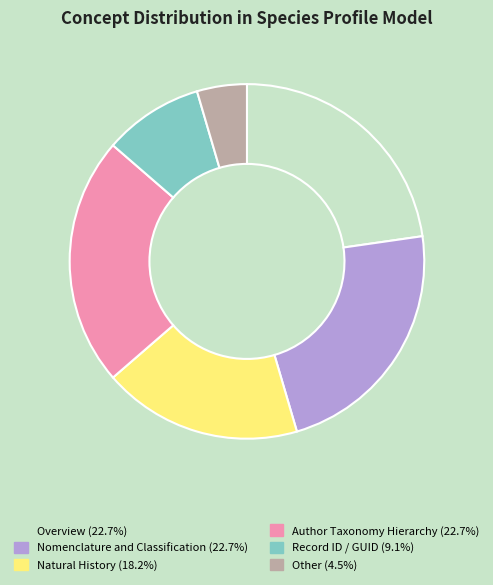

How many slices are in this pie chart?

6